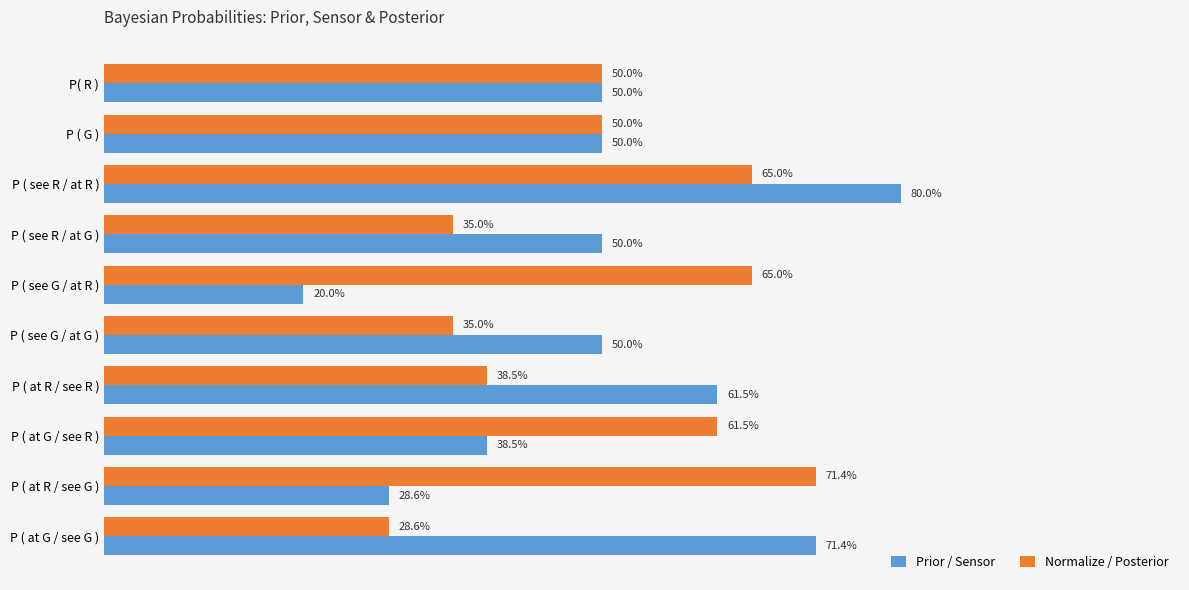

What is the value of the Prior / Sensor bar at the 9th from the left?

0.3